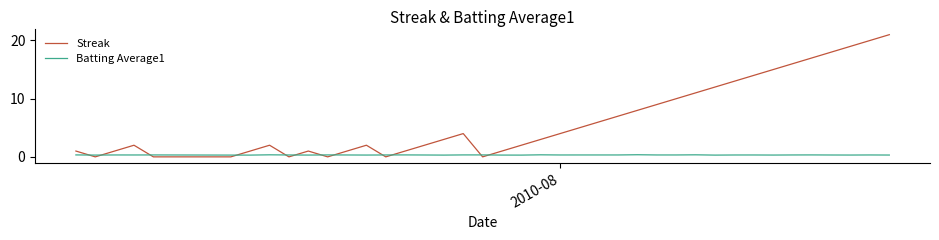

How many interior local peaks does the Streak series have?

5